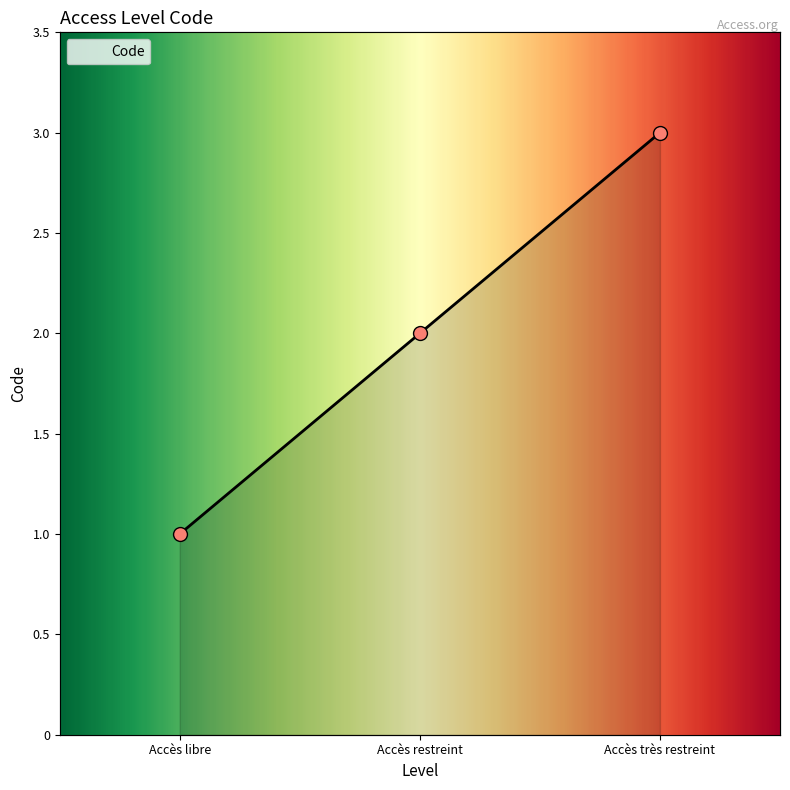

What is the change in value from Accès libre to Accès restreint?

+1